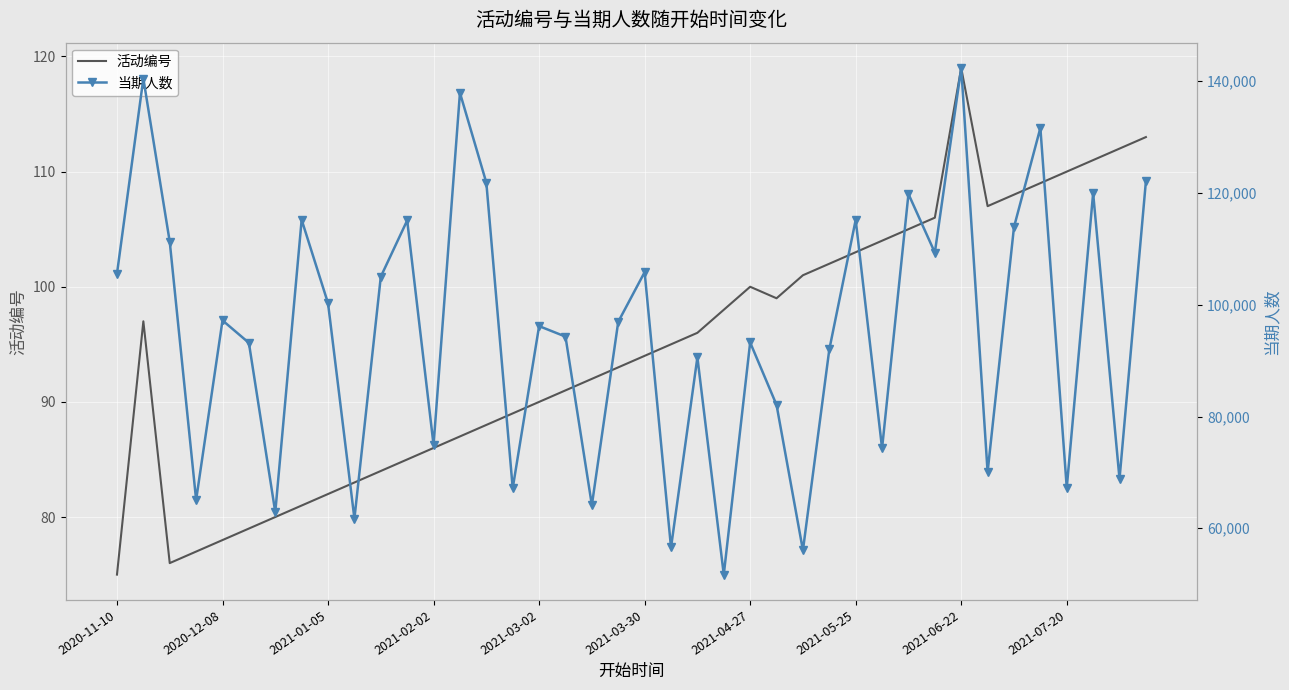

True or false: 活动编号 and 当期人数 cross at least once.

False